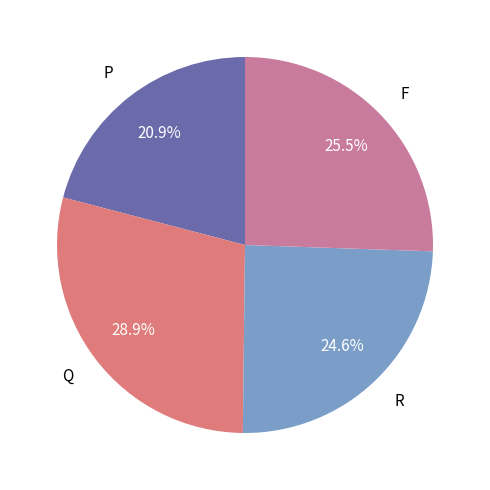

What is the largest slice in the pie chart?

Q